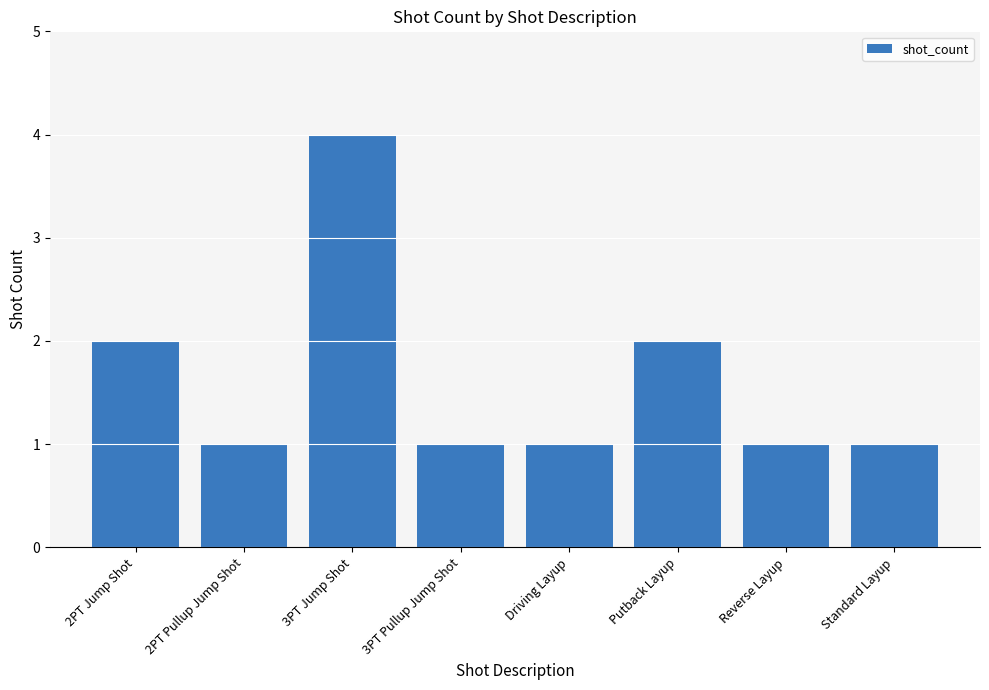

What is the difference between the maximum and second lowest values?

3